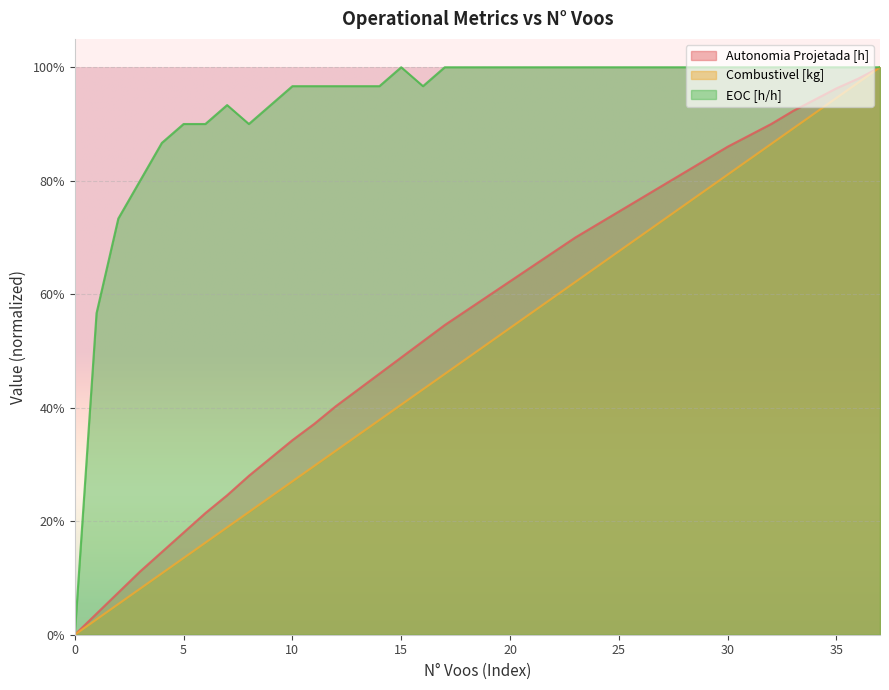

Rank the series at 31 from highest to lowest value.

EOC [h/h], Autonomia Projetada [h], Combustivel [kg]